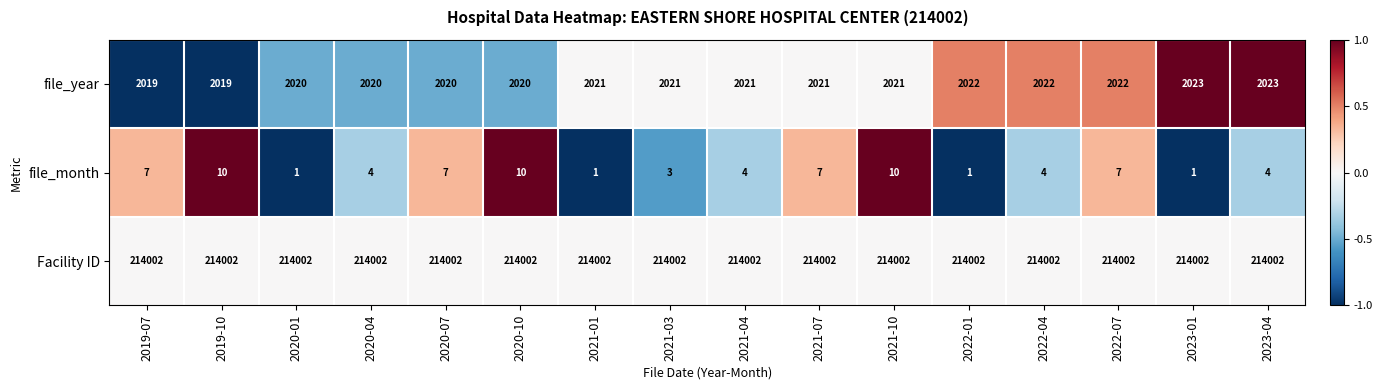

Is the value of Facility ID at 2020-07 greater than the value of file_year at 2021-01?

Yes